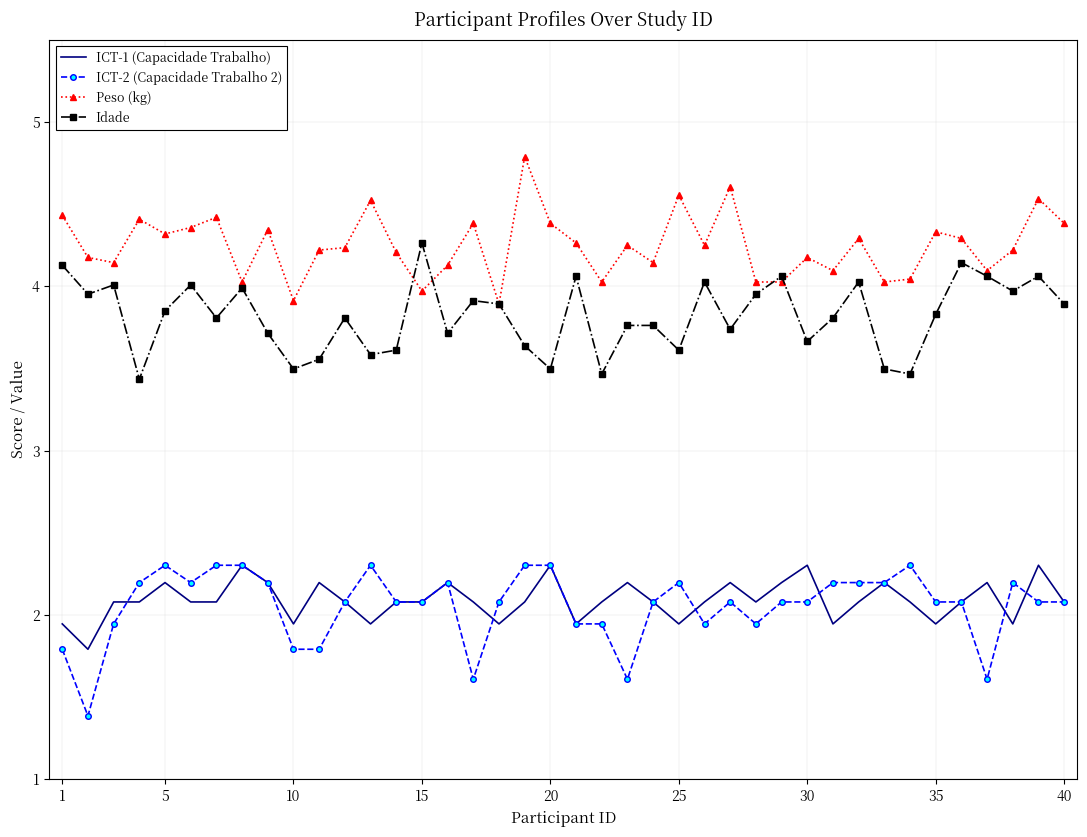

True or false: ICT-1 (Capacidade Trabalho) and Peso (kg) cross at least once.

False